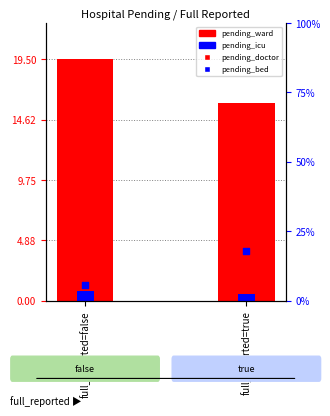

Which series has the largest total across all categories?

pending_ward